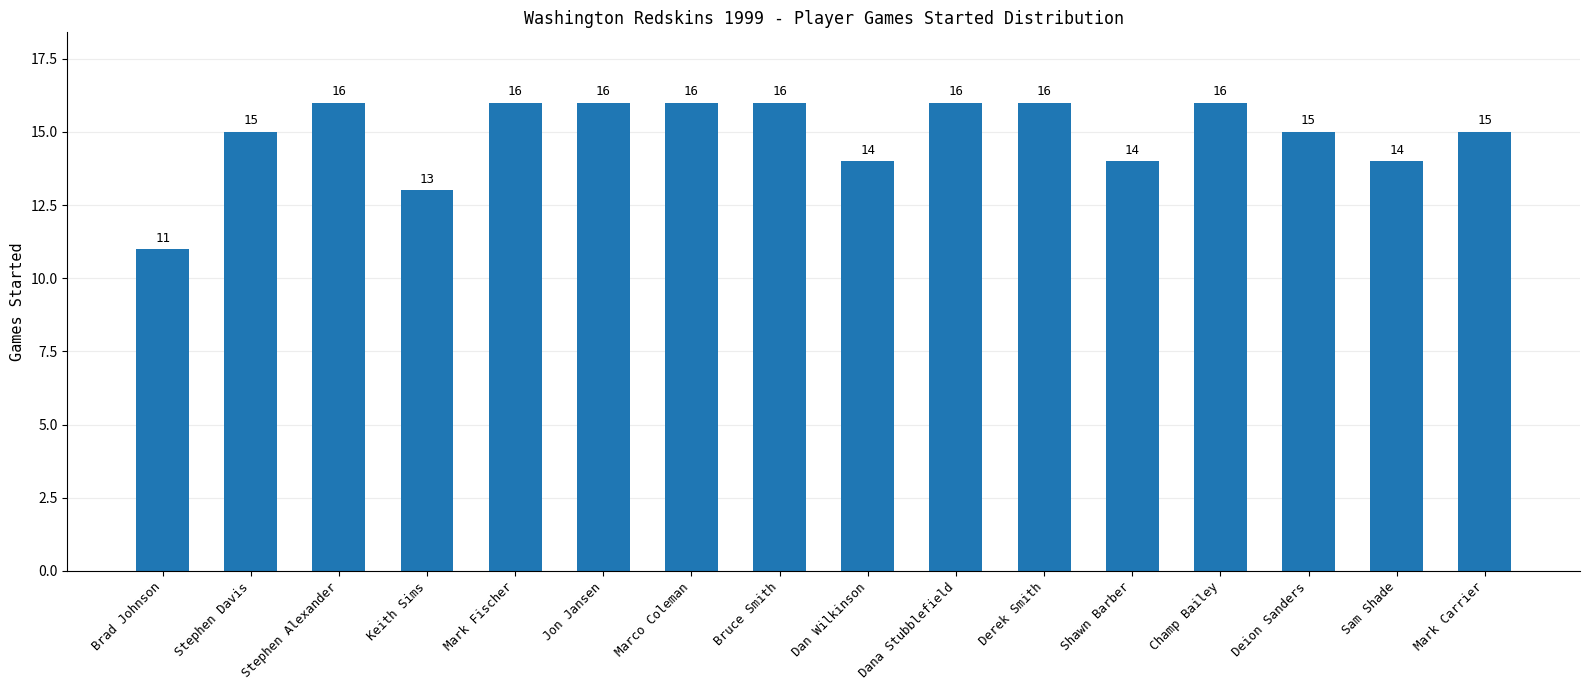

Count the number of data series in this chart.

1